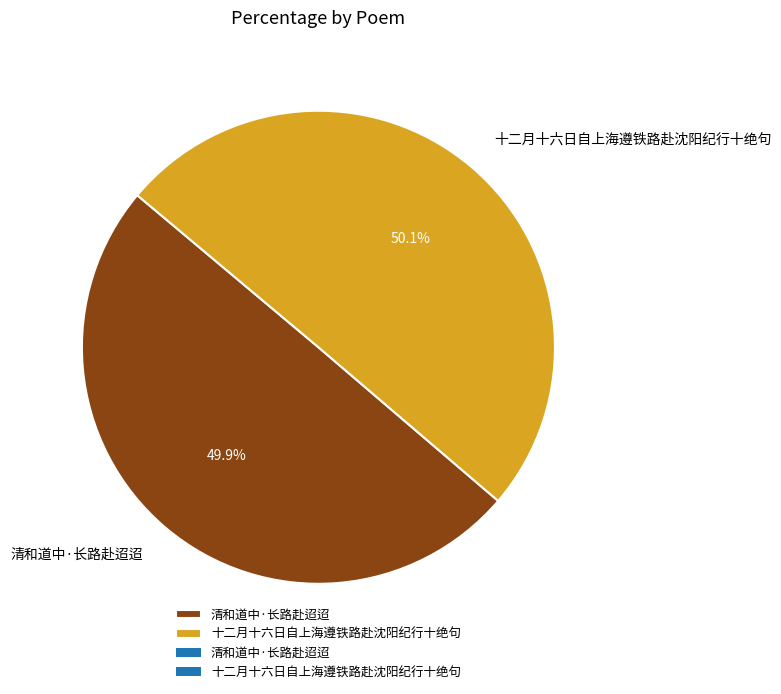

Is there a majority slice in this chart?

Yes